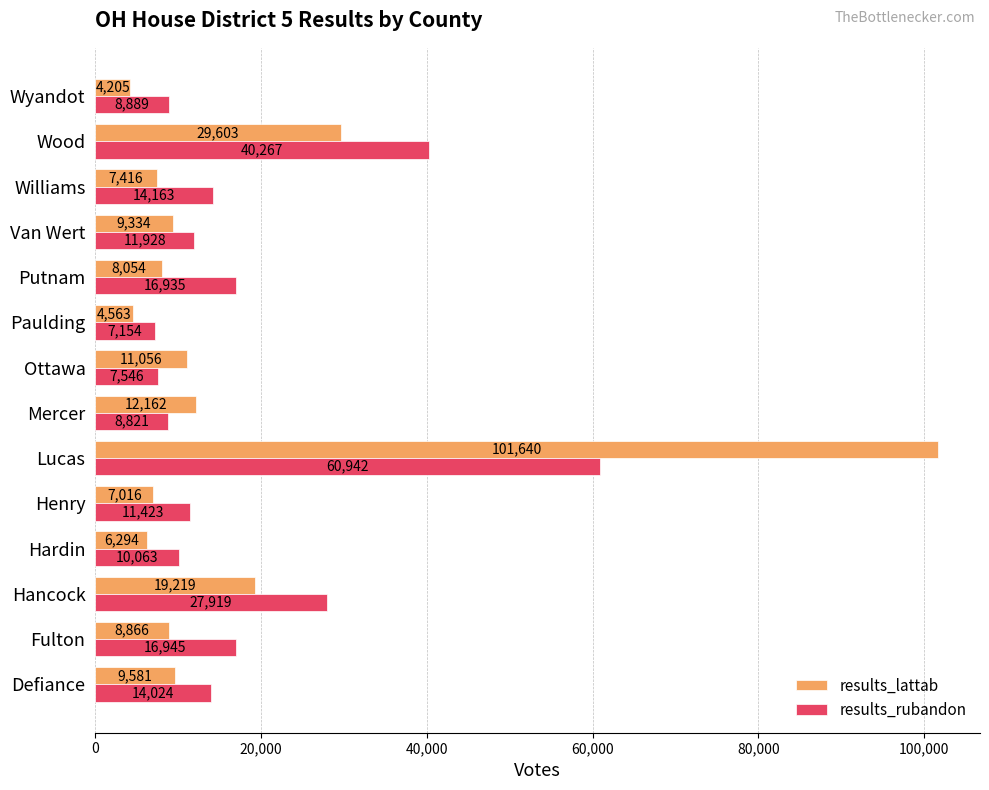

Which category has the highest value across all series?

Lucas